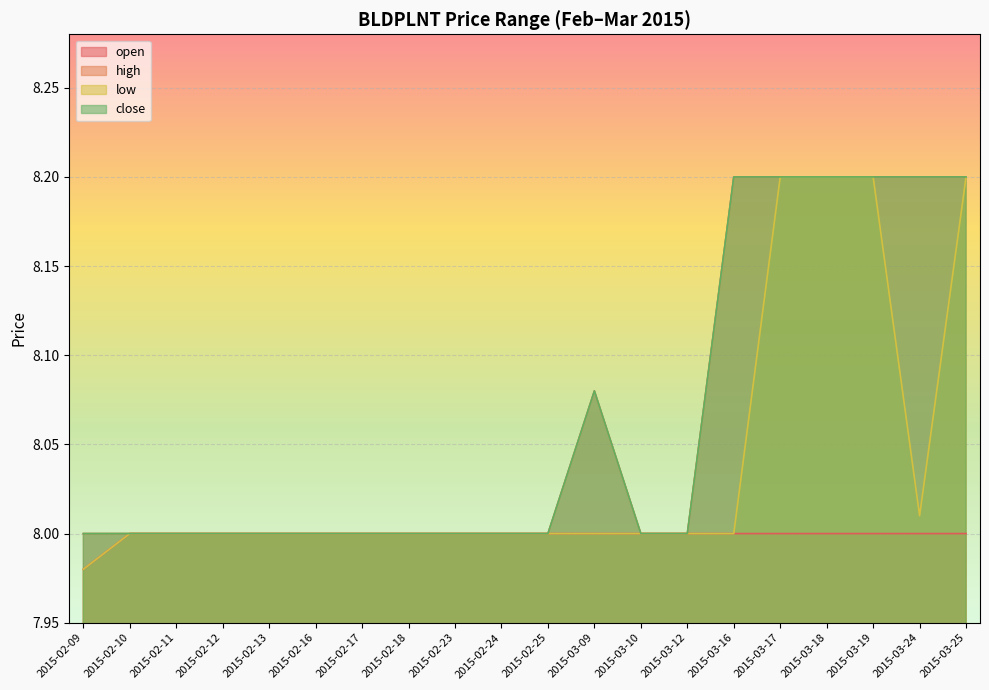

Reading left to right, list all the values displayed in this chart.

open: 8.0	8.0	8.0	8.0	8.0	8.0	8.0	8.0	8.0	8.0	8.0	8.0	8.0	8.0	8.0	8.0	8.0	8.0	8.0	8.0
high: 8.0	8.0	8.0	8.0	8.0	8.0	8.0	8.0	8.0	8.0	8.0	8.1	8.0	8.0	8.2	8.2	8.2	8.2	8.2	8.2
low: 8.0	8.0	8.0	8.0	8.0	8.0	8.0	8.0	8.0	8.0	8.0	8.0	8.0	8.0	8.0	8.2	8.2	8.2	8.0	8.2
close: 8.0	8.0	8.0	8.0	8.0	8.0	8.0	8.0	8.0	8.0	8.0	8.1	8.0	8.0	8.2	8.2	8.2	8.2	8.2	8.2